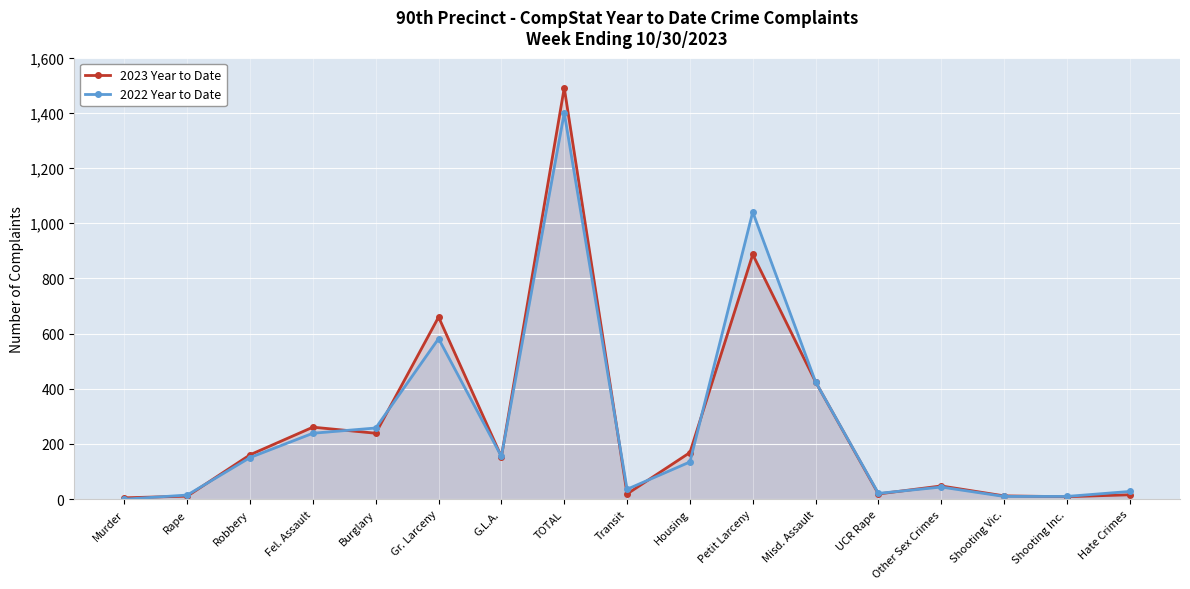

How many lines are shown in the chart?

2